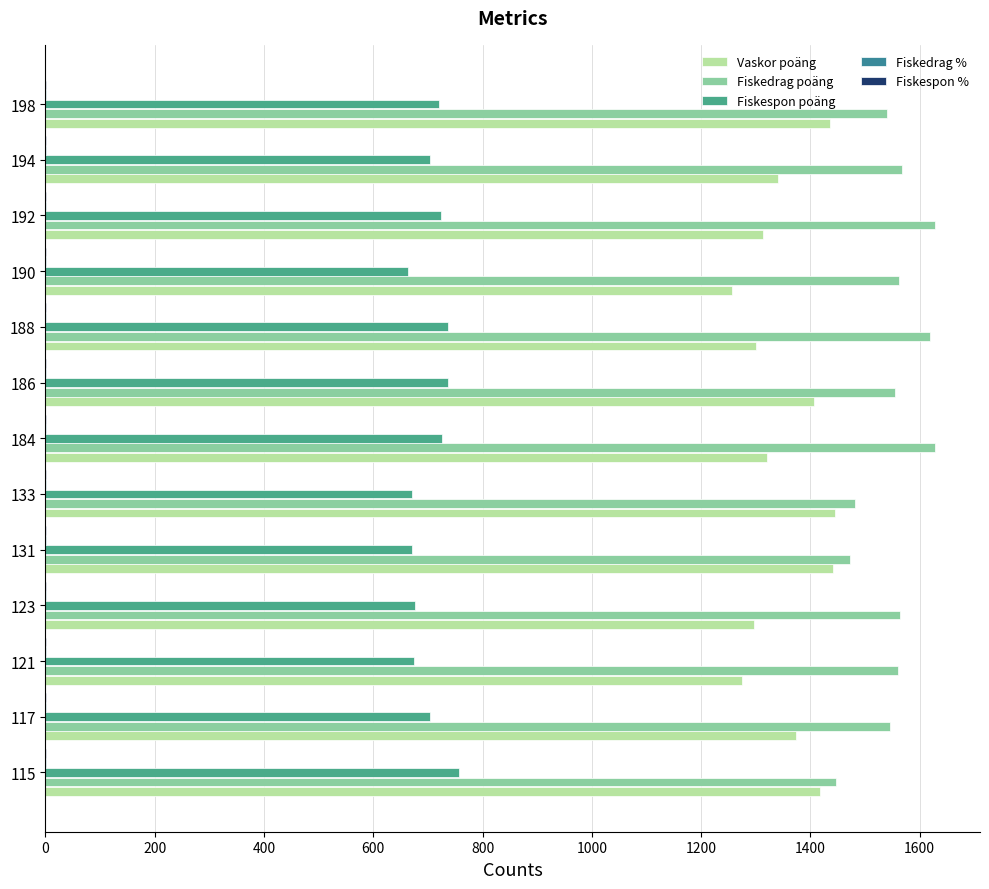

Is the value of Vaskor poäng at 198 greater than the value of Fiskespon poäng at 115?

Yes